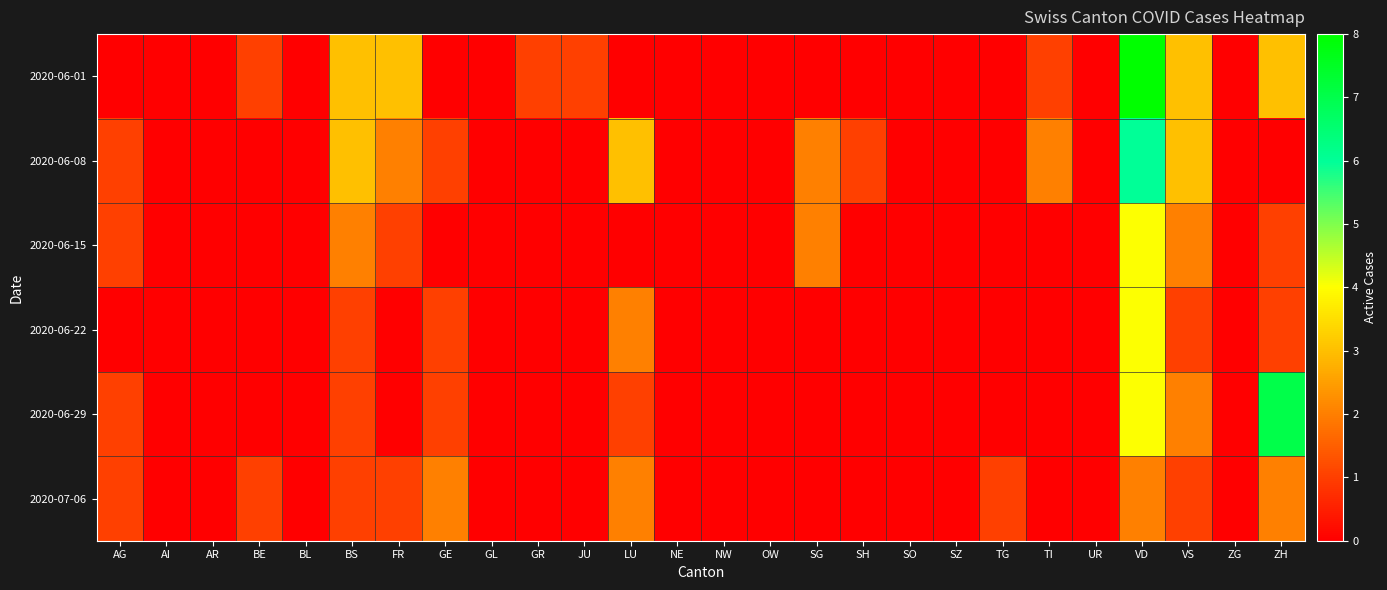

Rank the series at FR from highest to lowest value.

2020-06-01, 2020-06-08, 2020-06-15, 2020-07-06, 2020-06-22, 2020-06-29